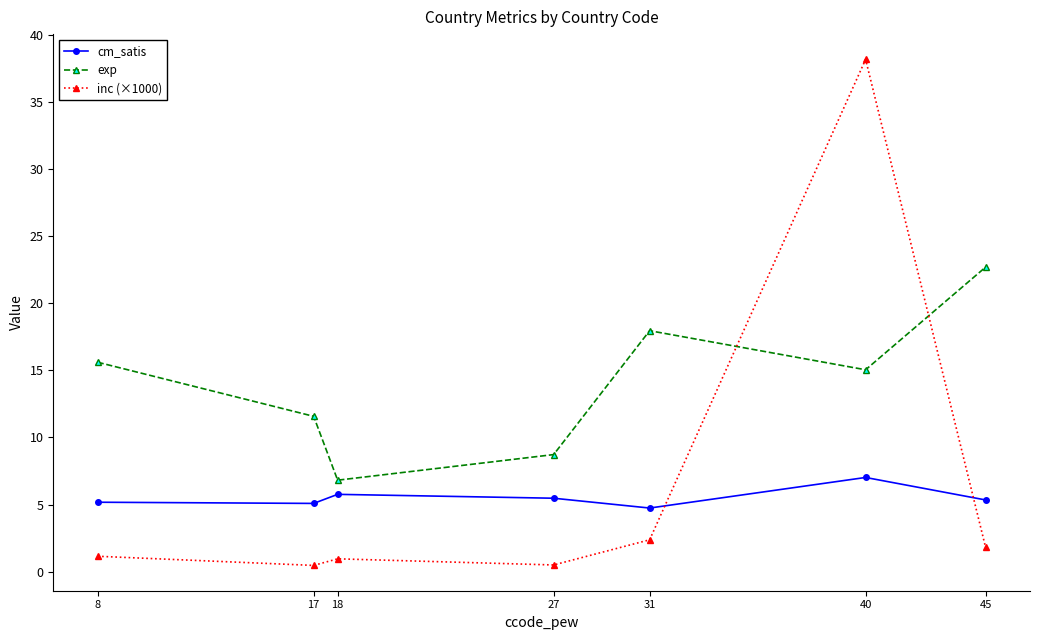

What is the highest value of the exp series?

22.7